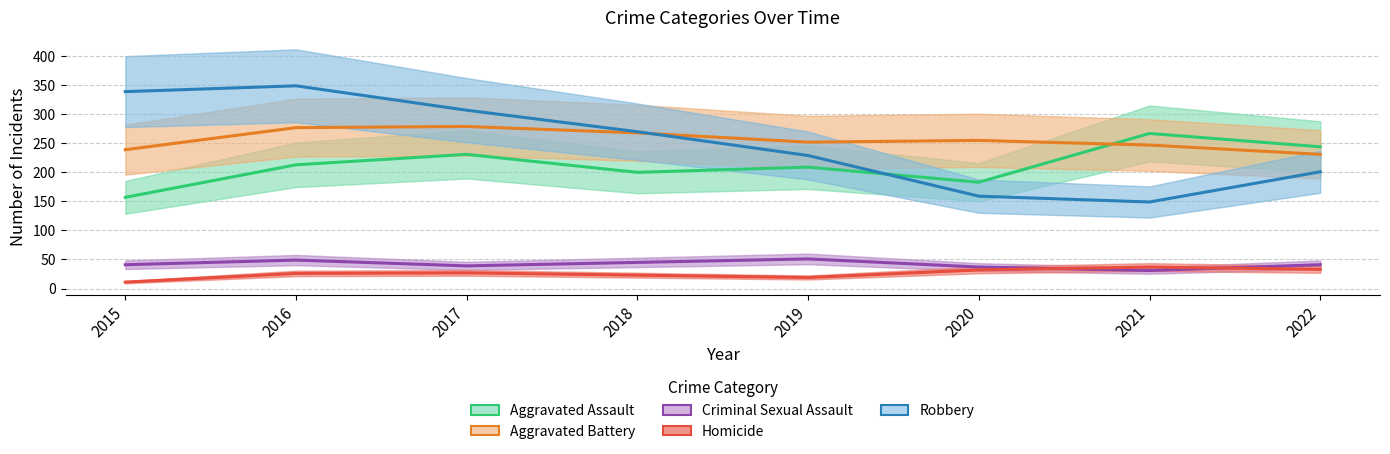

What is the average value of the Criminal Sexual Assault series?

42